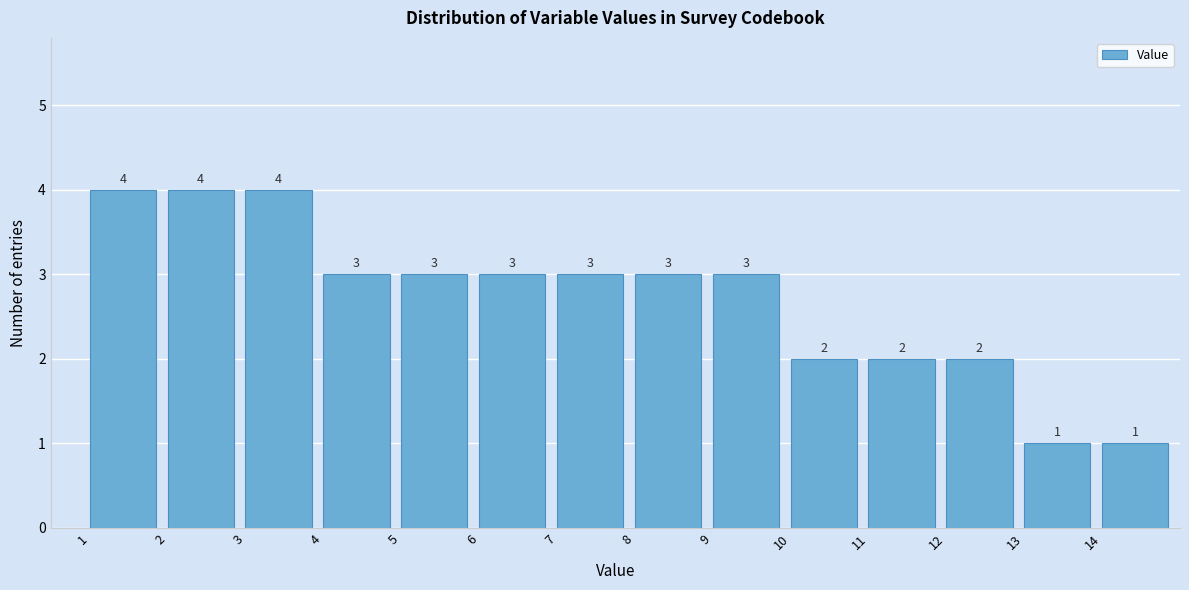

Reading left to right, transcribe this chart: for each bar, give the range it covers on the x-axis and its height.

1 to 2: 4
2 to 3: 4
3 to 4: 4
4 to 5: 3
5 to 6: 3
6 to 7: 3
7 to 8: 3
8 to 9: 3
9 to 10: 3
10 to 11: 2
11 to 12: 2
12 to 13: 2
13 to 14: 1
14 to 15: 1